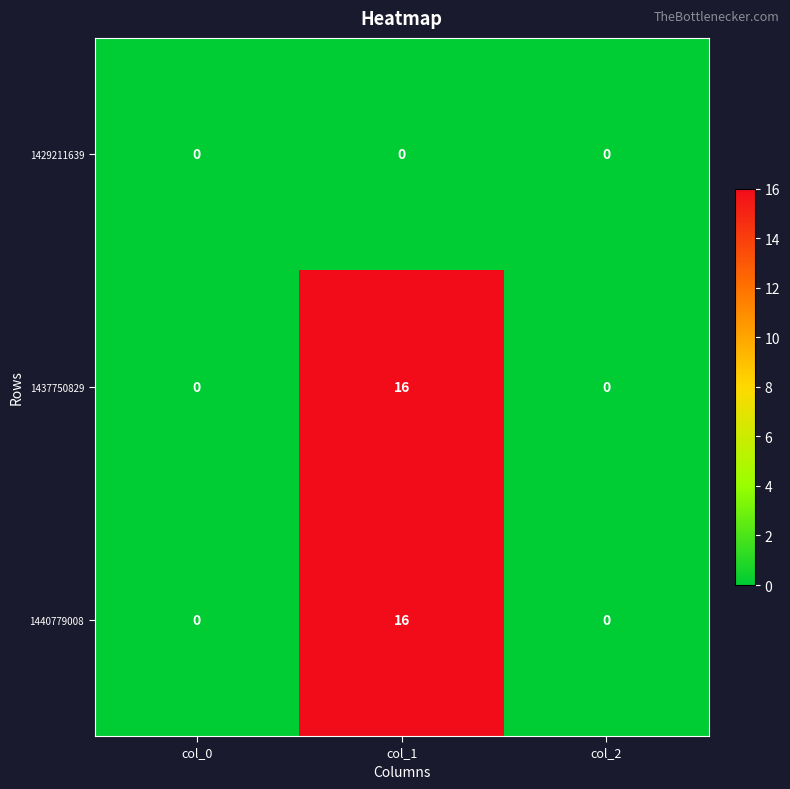

Which category has the highest value in the 1440779008 series?

col_1